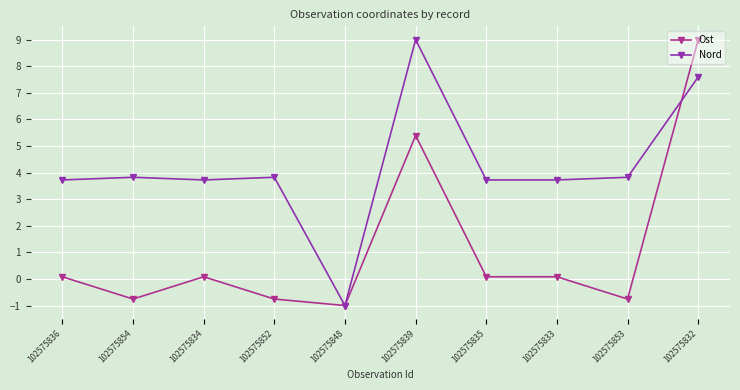

Which category has the highest value in the Ost series?

102575832